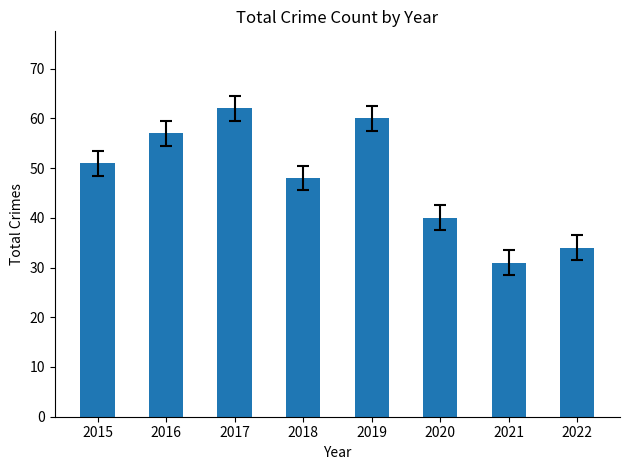

List the labels in order of value, smallest first.

2021, 2022, 2020, 2018, 2015, 2016, 2019, 2017